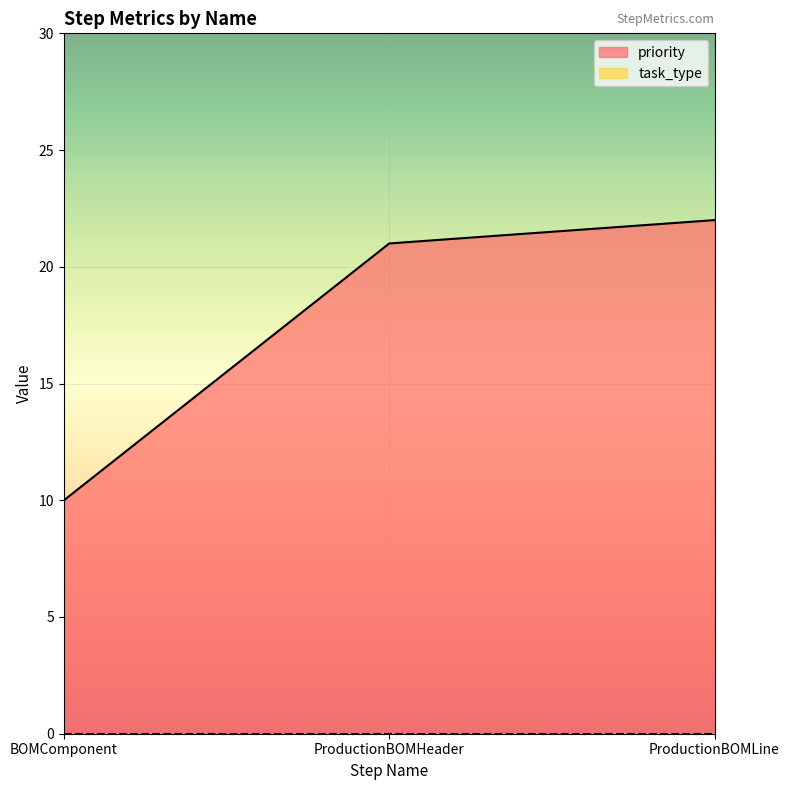

List the labels in order of value, smallest first.

BOMComponent, ProductionBOMHeader, ProductionBOMLine